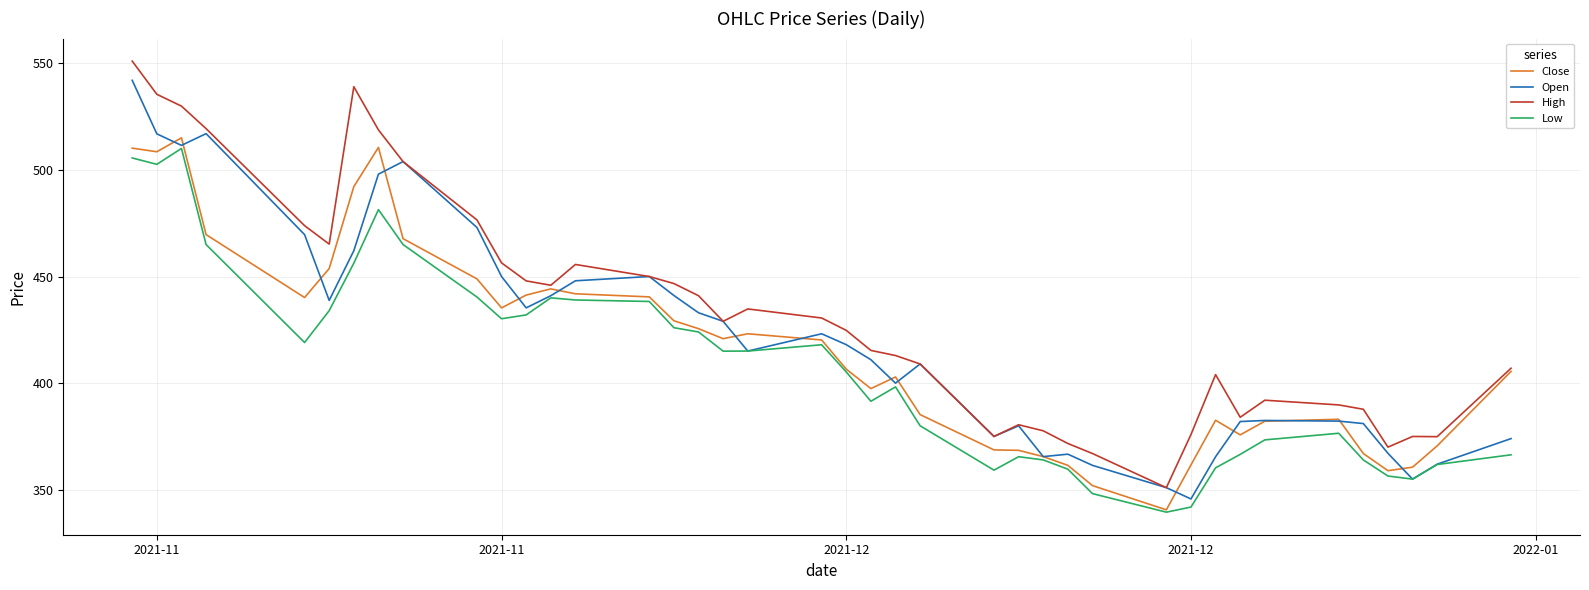

What is the minimum value shown in the chart?

339.5